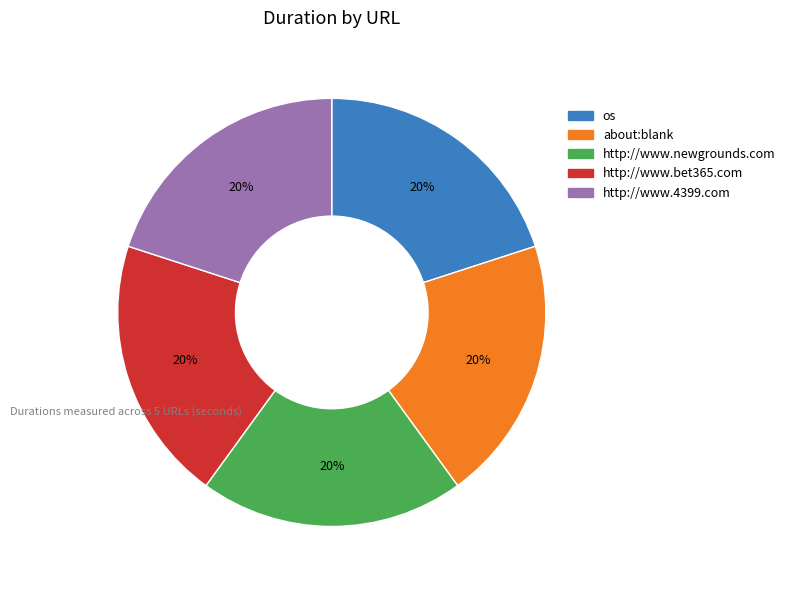

Is there any slice that represents more than half of the pie?

No